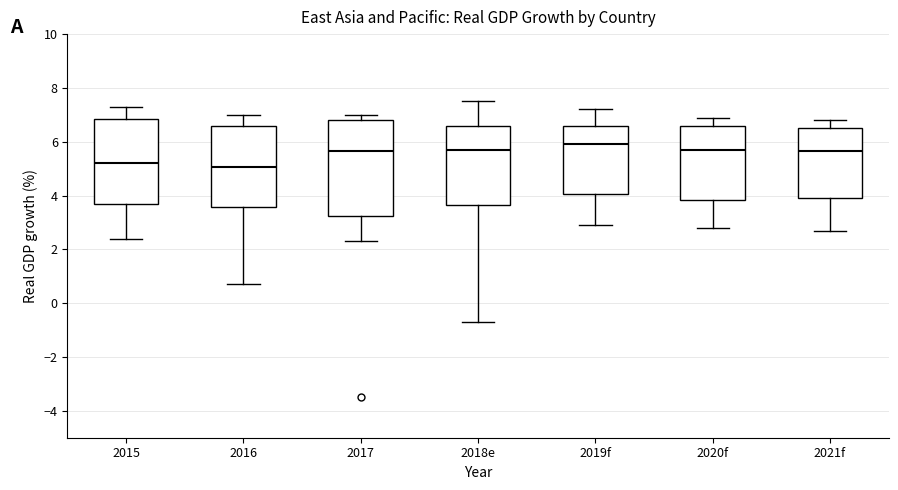

Where is the upper edge of the box for 2020f on the y-axis? The values are not printed on the chart, so give them approximately, as read against the axis.

6.6